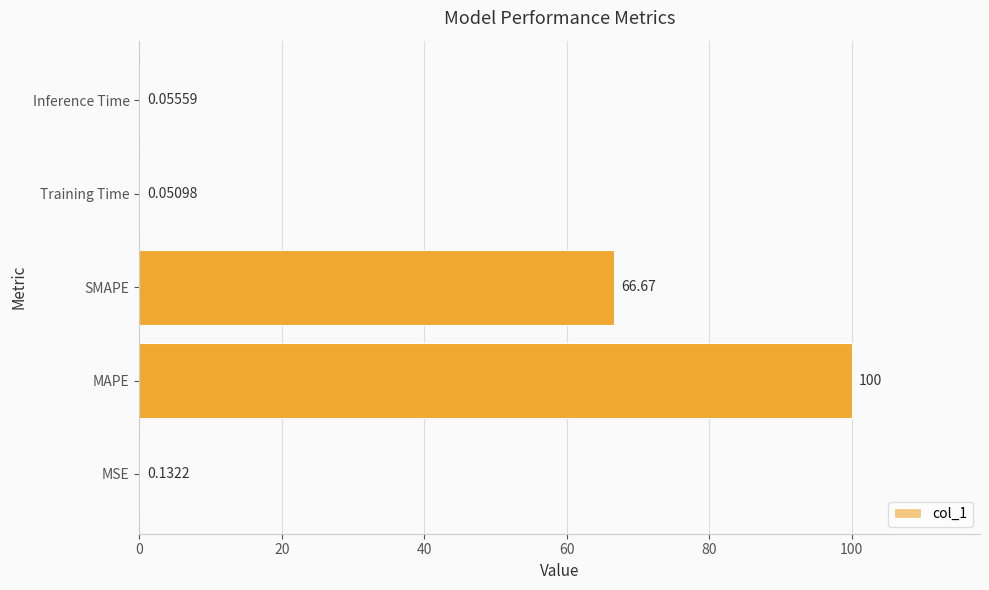

At which label is the value closest to 50?

SMAPE